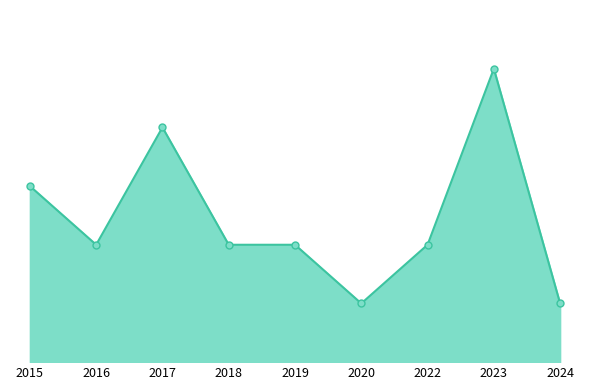

Reading left to right, transcribe all the data shown in this chart.

2015=3	2016=2	2017=4	2018=2	2019=2	2020=1	2022=2	2023=5	2024=1